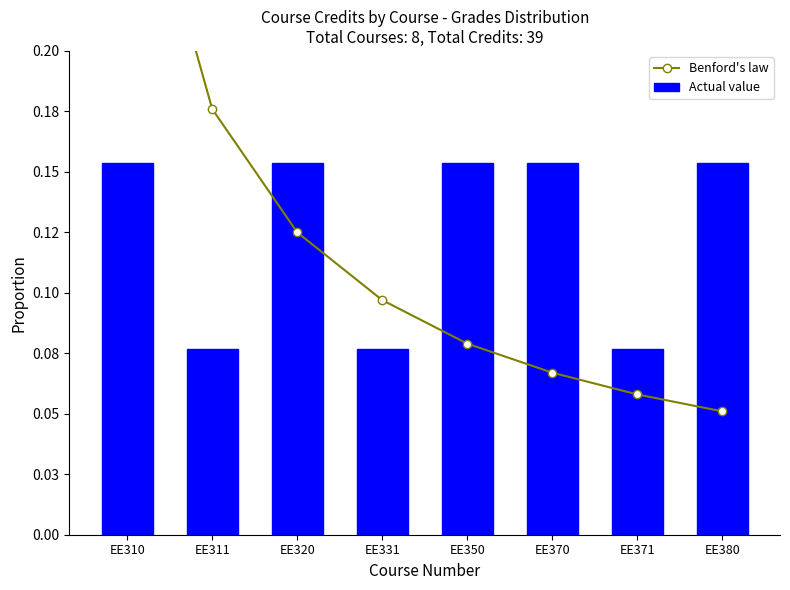

What is the difference between the second highest and second lowest values in the Actual value series?

0.1